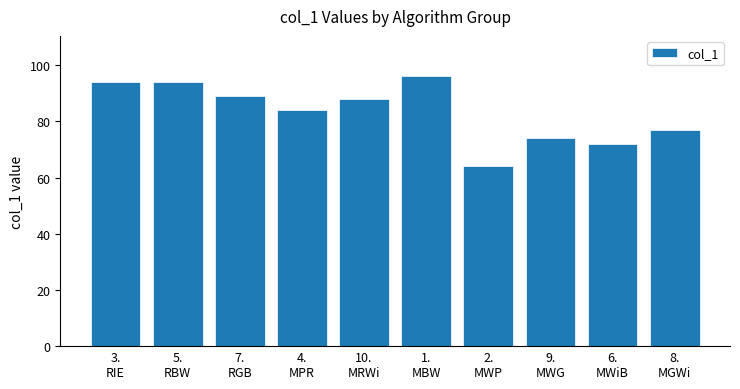

Reading left to right, what are all the values shown in this chart?

94	94	89	84	88	96	64	74	72	77